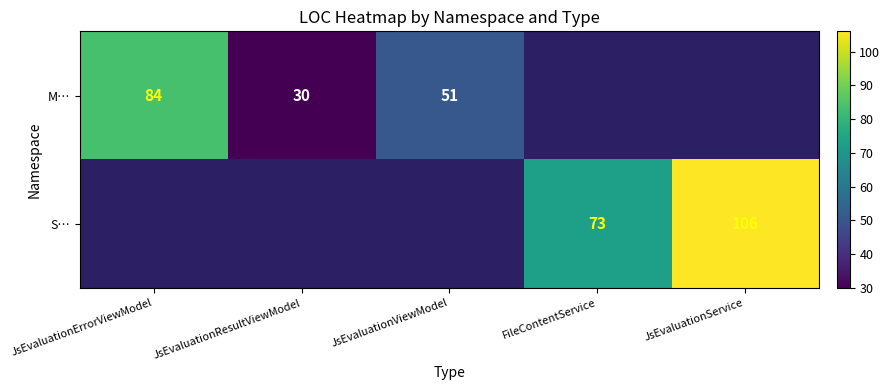

How many data points does each series have?

5